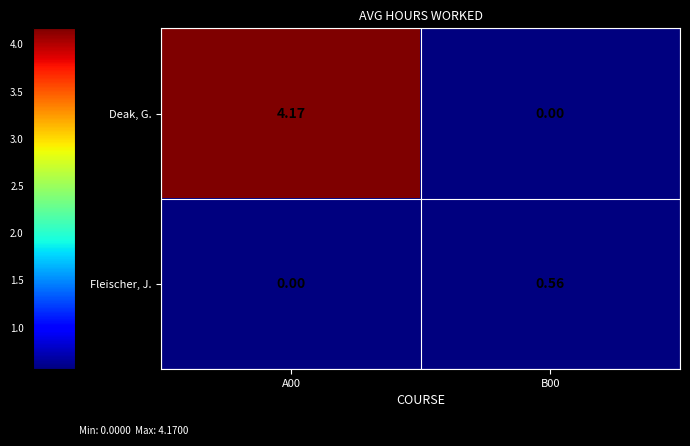

Which series has the largest range (max minus min)?

Deak, G.